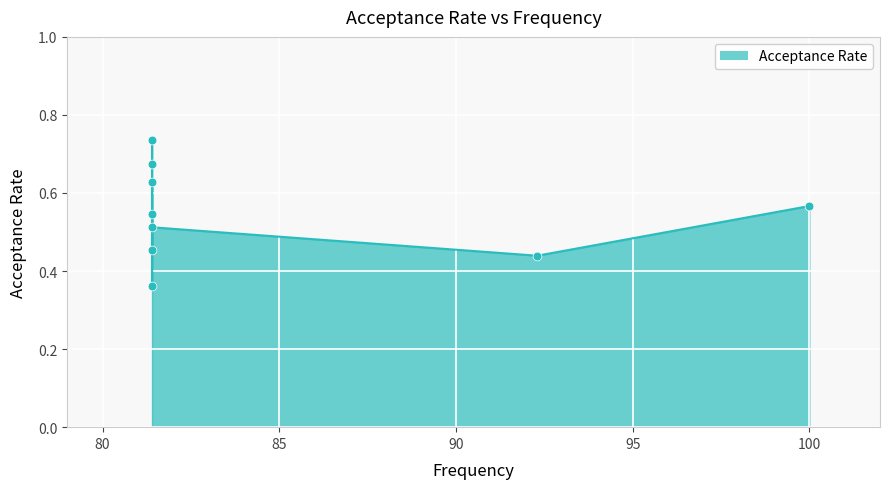

Which has a higher value, 81.4 or 81.4?

81.4